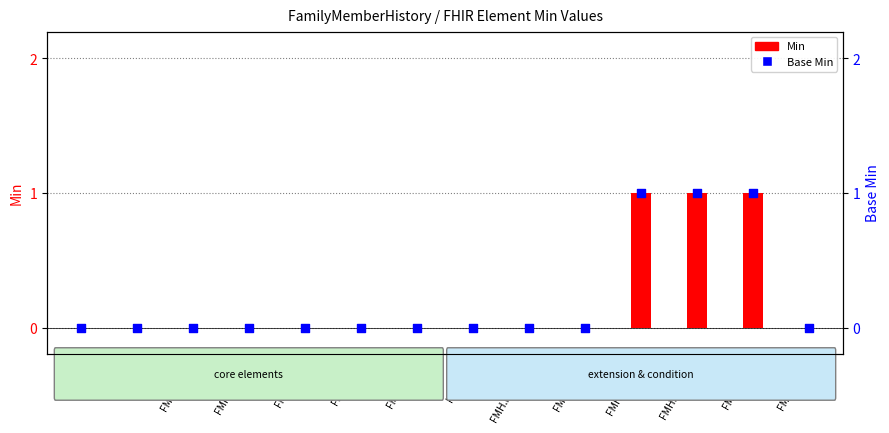

Which series has the largest total across all categories?

Min